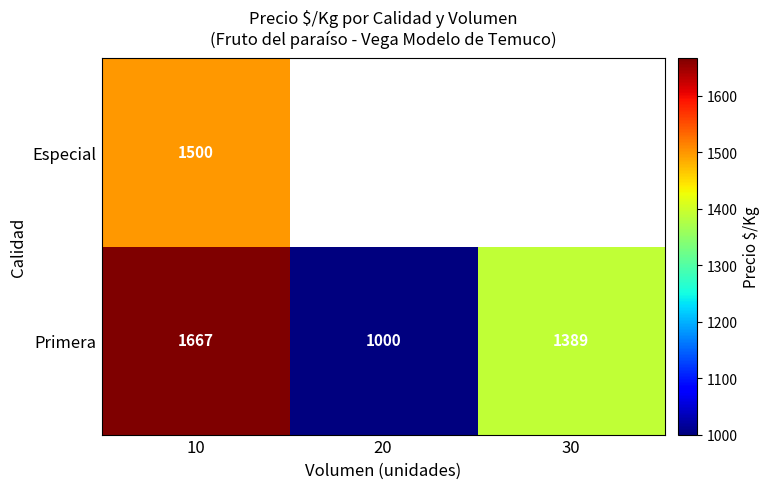

At 10, list the series in order from smallest to largest.

Especial, Primera